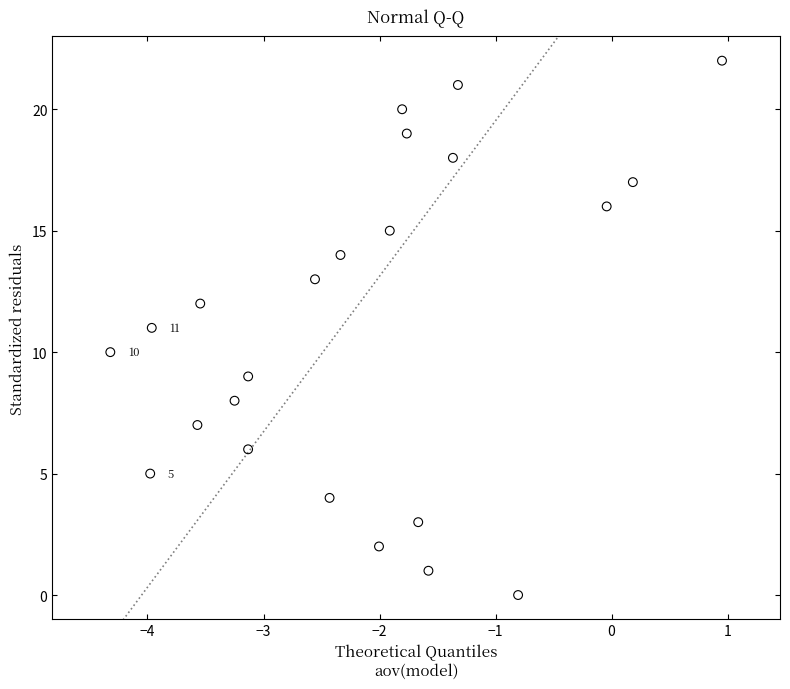

What is the range of Y values (max minus min)?

22